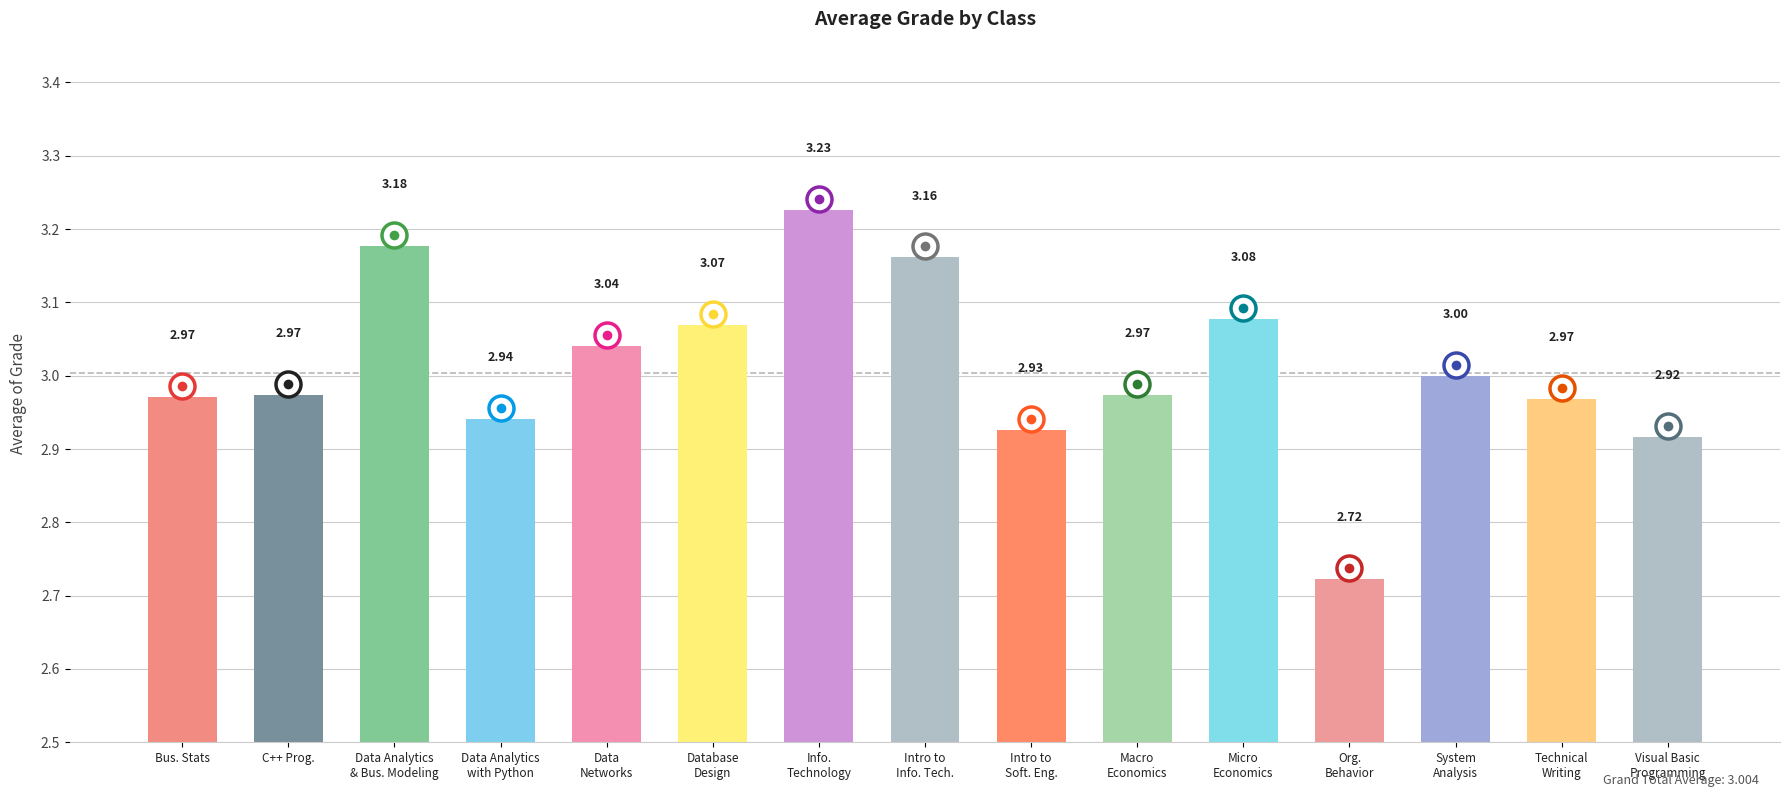

What is the sum of all values?

45.1